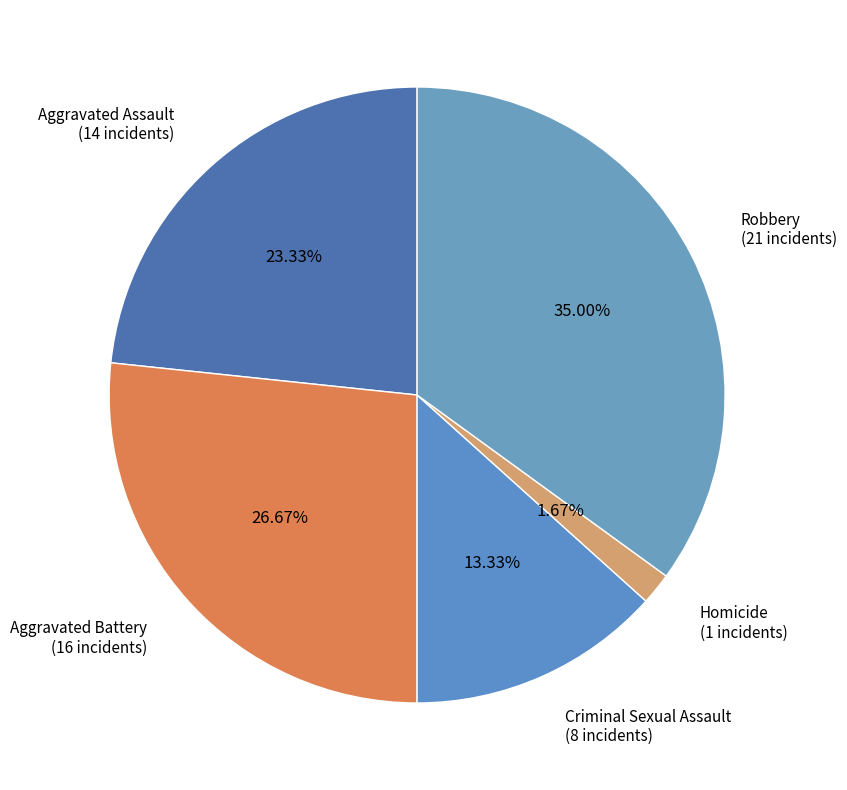

Which slice is the smallest?

Homicide